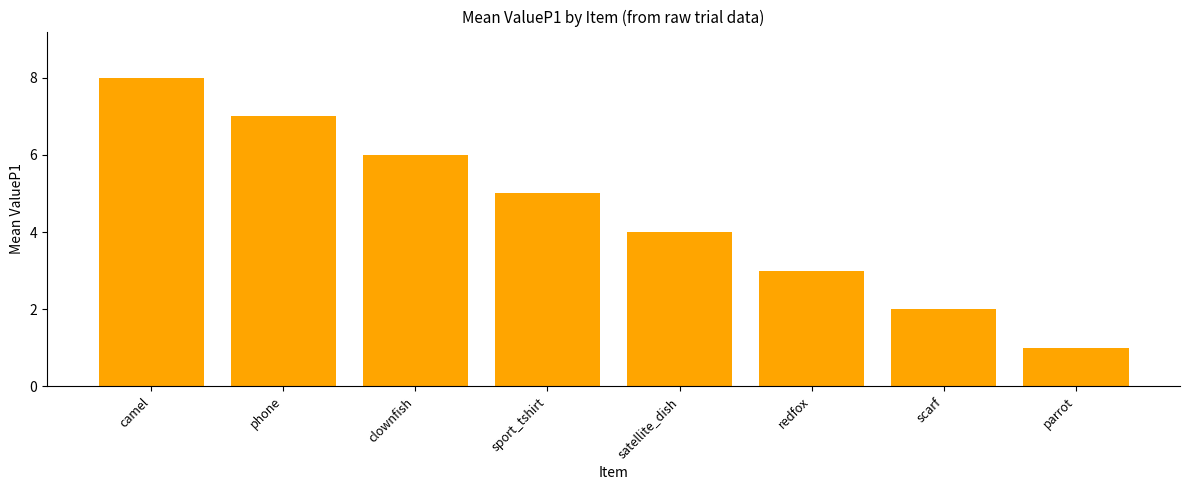

Is it true that the value at scarf is 2?

True